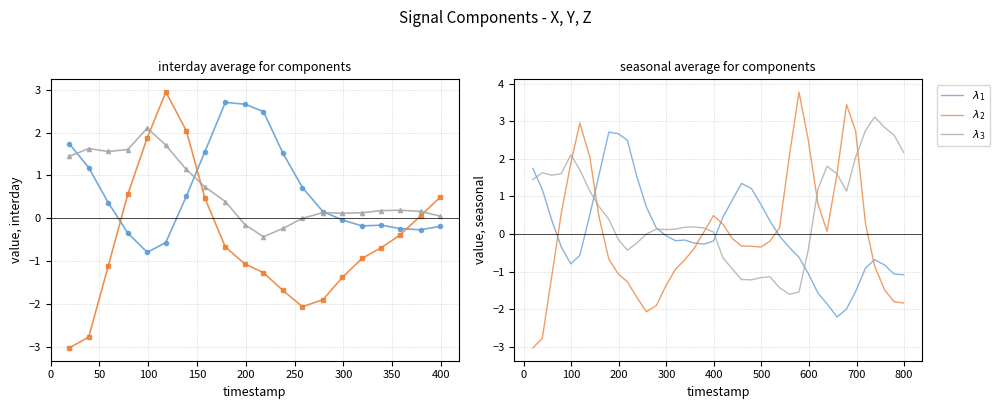

Reading left to right, transcribe all the data shown in this chart.

$\lambda_1$: 1.7	1.2	0.4	-0.3	-0.8	-0.6	0.5	1.6	2.7	2.7	2.5	1.5	0.7	0.2	-0.0	-0.2	-0.2	-0.2	-0.3	-0.2	0.5	0.9	1.3	1.2	0.8	0.3	-0.1	-0.4	-0.6	-1.0	-1.6	-1.9	-2.2	-2.0	-1.5	-0.9	-0.7	-0.8	-1.1	-1.1
$\lambda_2$: -3.0	-2.8	-1.1	0.6	1.9	2.9	2.0	0.5	-0.7	-1.1	-1.3	-1.7	-2.1	-1.9	-1.4	-0.9	-0.7	-0.4	0.1	0.5	0.3	-0.1	-0.3	-0.3	-0.3	-0.2	0.2	2.1	3.8	2.5	0.8	0.1	1.6	3.4	2.7	0.3	-0.8	-1.5	-1.8	-1.8
$\lambda_3$: 1.4	1.6	1.6	1.6	2.1	1.7	1.1	0.7	0.4	-0.1	-0.4	-0.2	-0.0	0.1	0.1	0.1	0.2	0.2	0.2	0.1	-0.6	-0.9	-1.2	-1.2	-1.2	-1.1	-1.4	-1.6	-1.5	-0.4	1.2	1.8	1.6	1.1	2.0	2.8	3.1	2.8	2.6	2.2